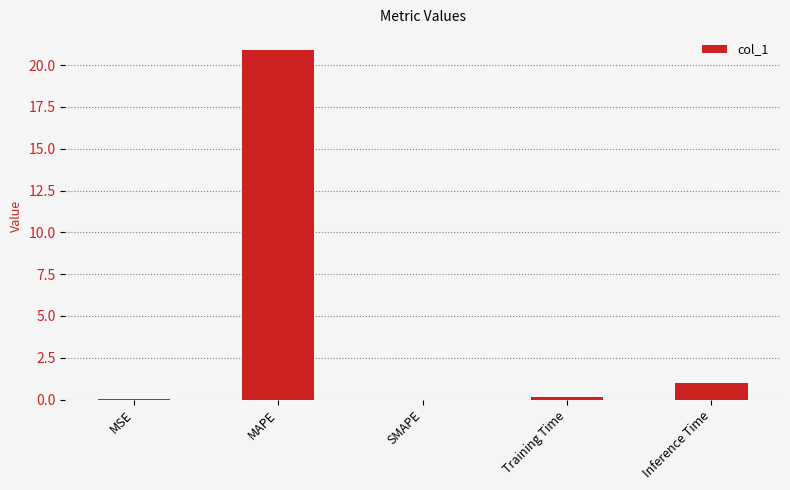

What is the change in value from MAPE to SMAPE?

-20.9